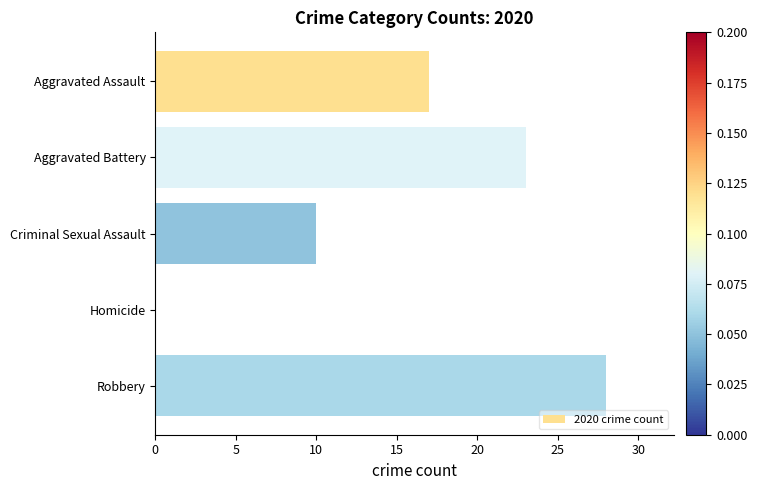

The chart shows a value of 12 at Robbery. True or false?

False